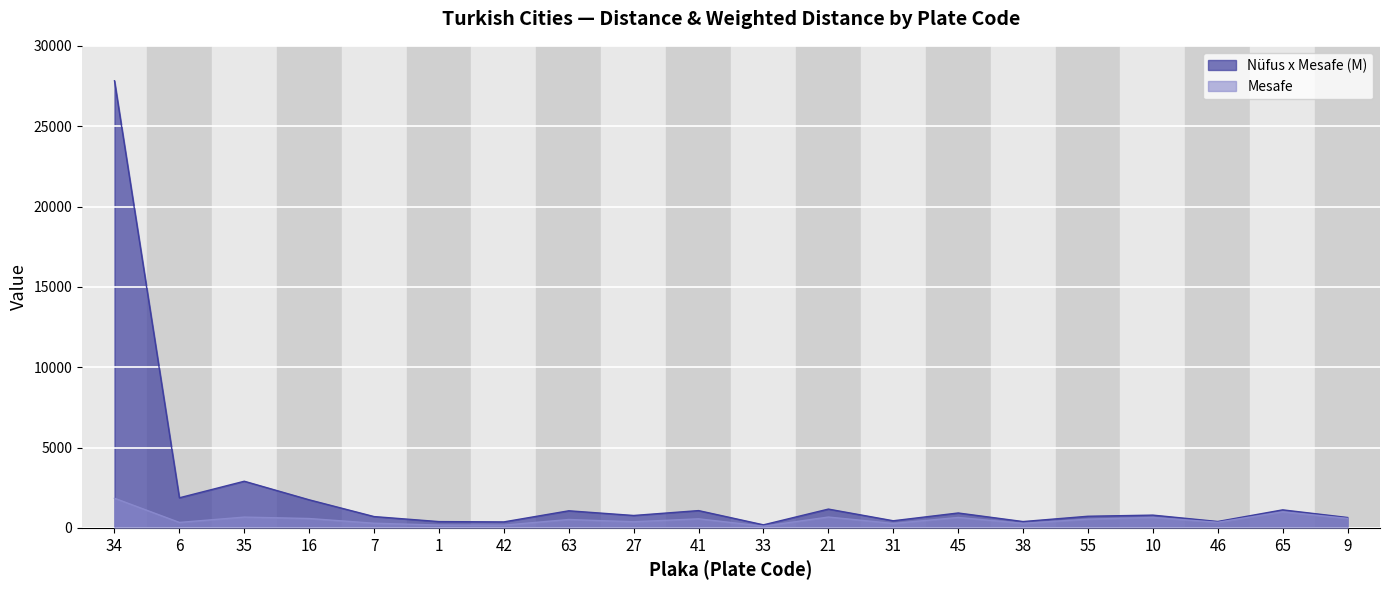

The Nüfus x Mesafe (M) series shows 818.1 at 16. True or false?

False